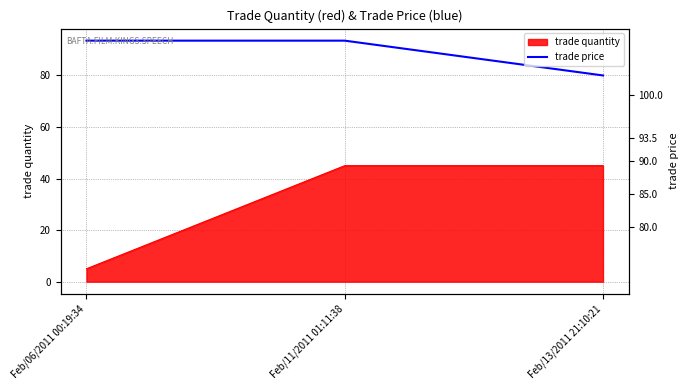

What is the sum of all values?

267.0